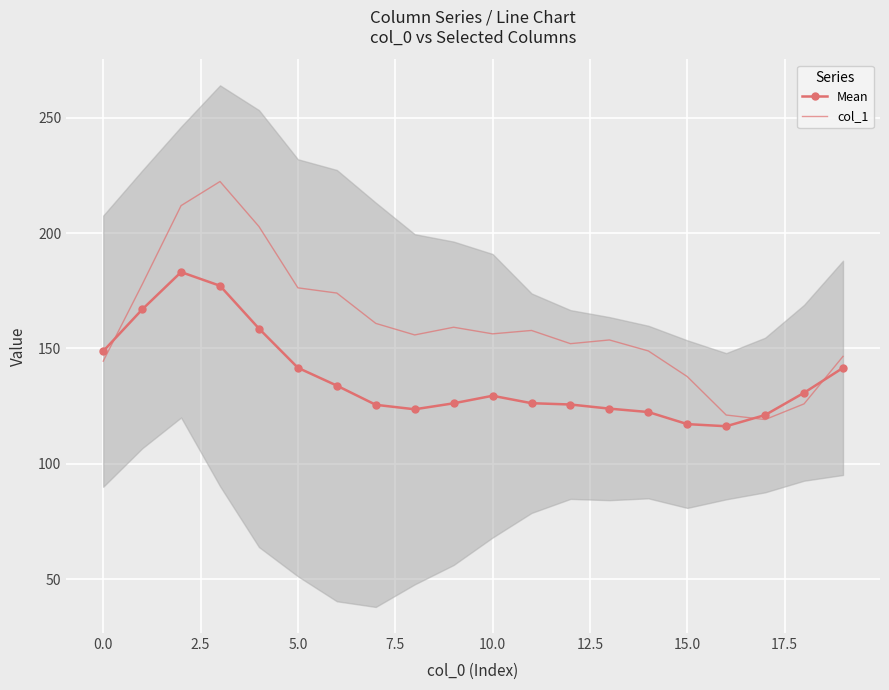

Rank the series at 15 from lowest to highest value.

Mean, col_1